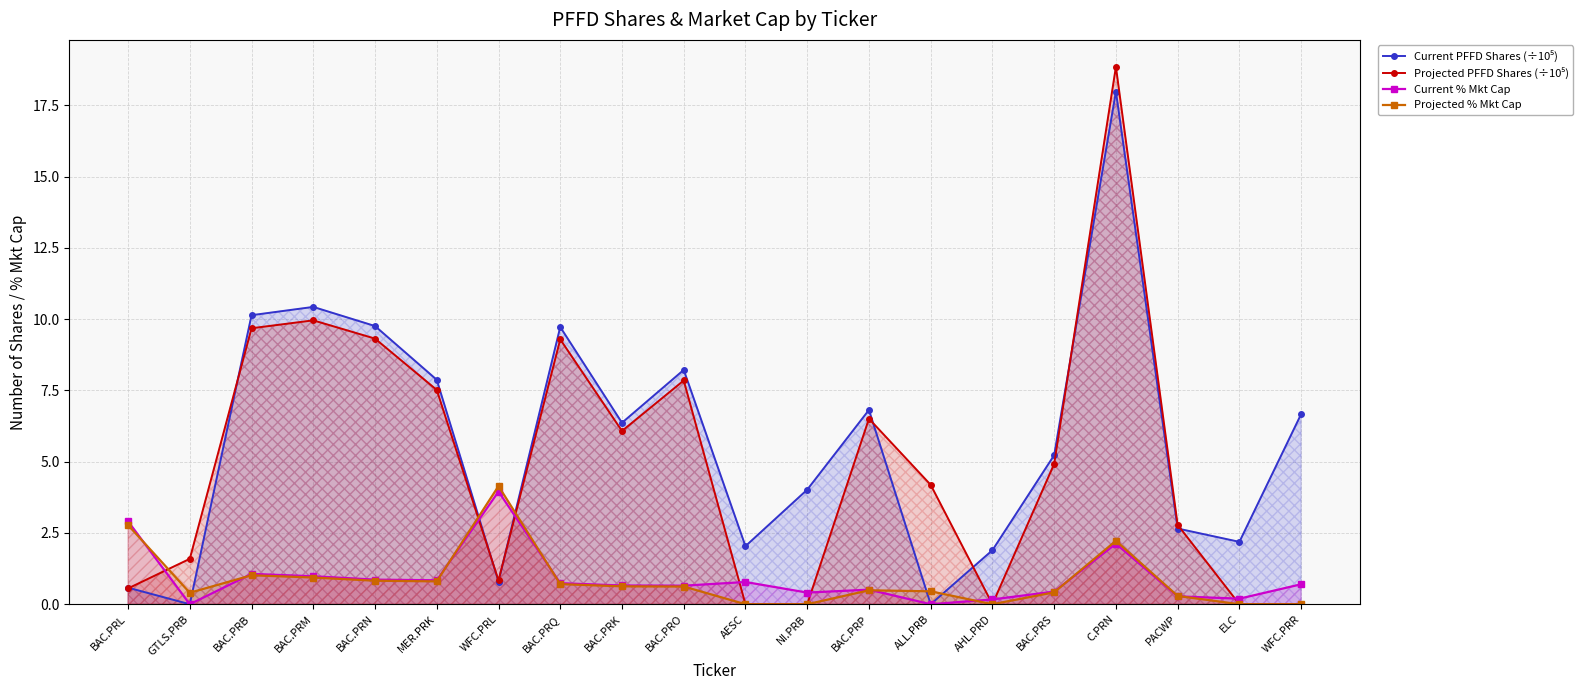

True or false: Projected % Mkt Cap has a value of 0.4 at BAC.PRS.

True